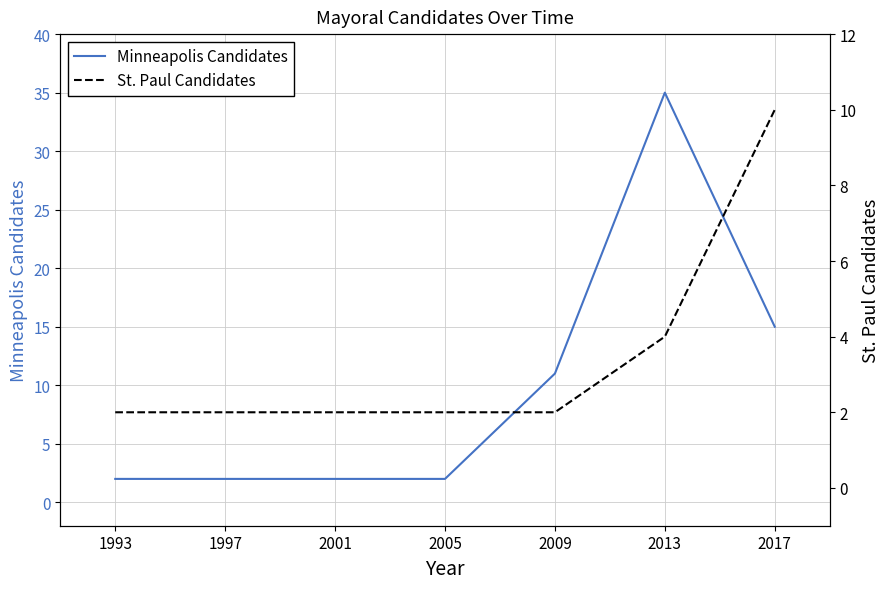

What is the sum of all St. Paul Candidates values?

24